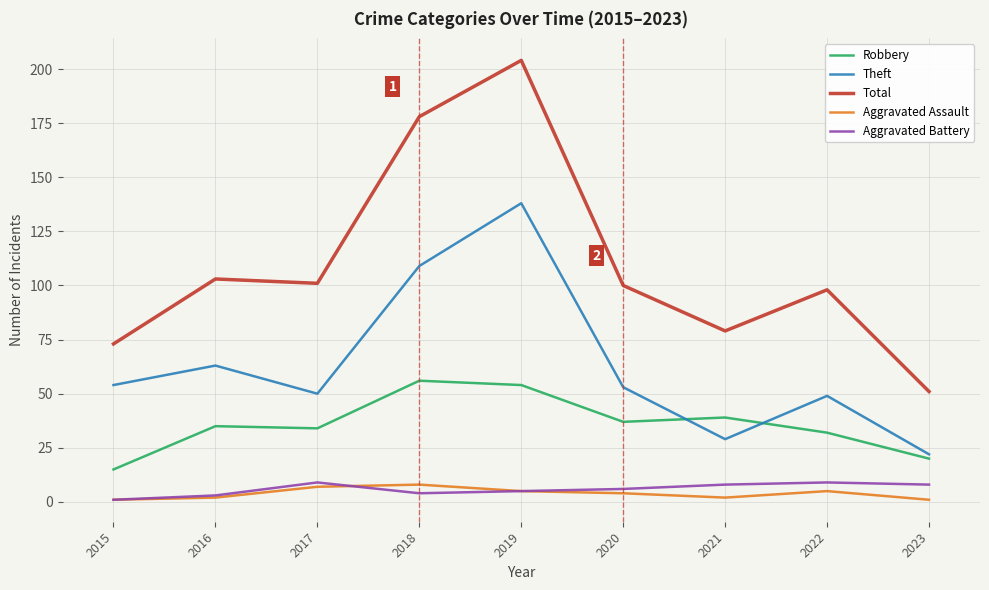

Is it true that Robbery equals 20 at 2023?

True